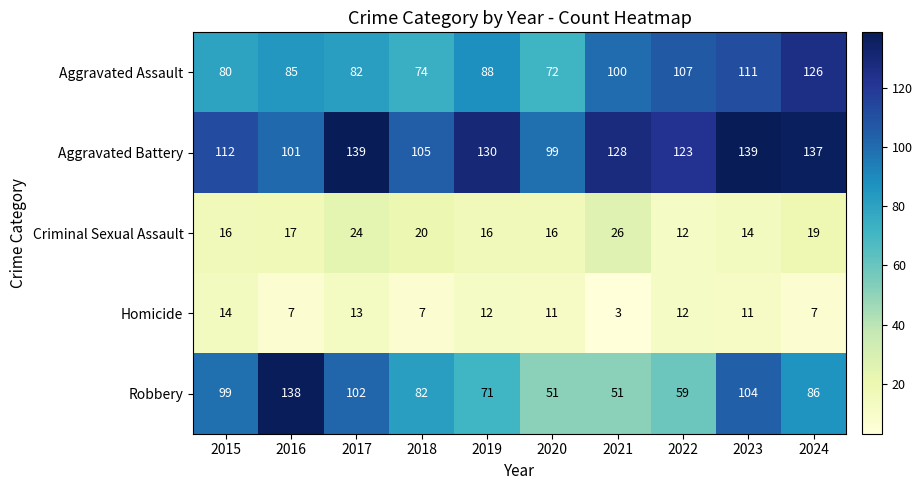

Is it true that Criminal Sexual Assault equals 19 at 2024?

True